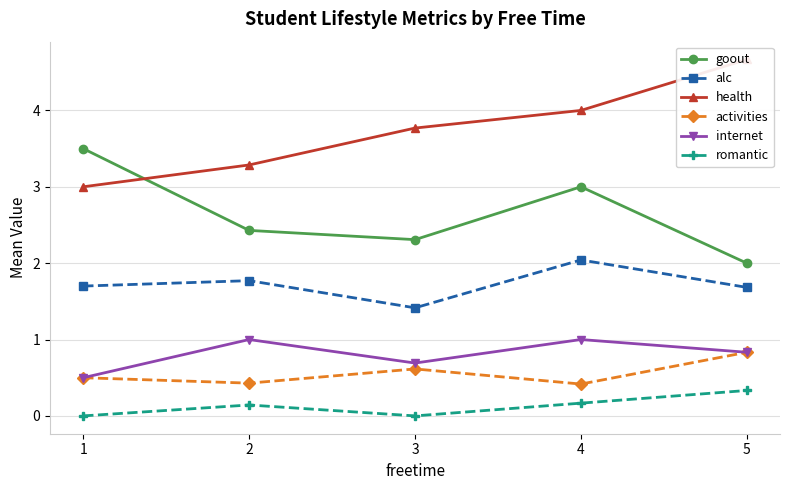

What is the maximum value for alc?

2.0